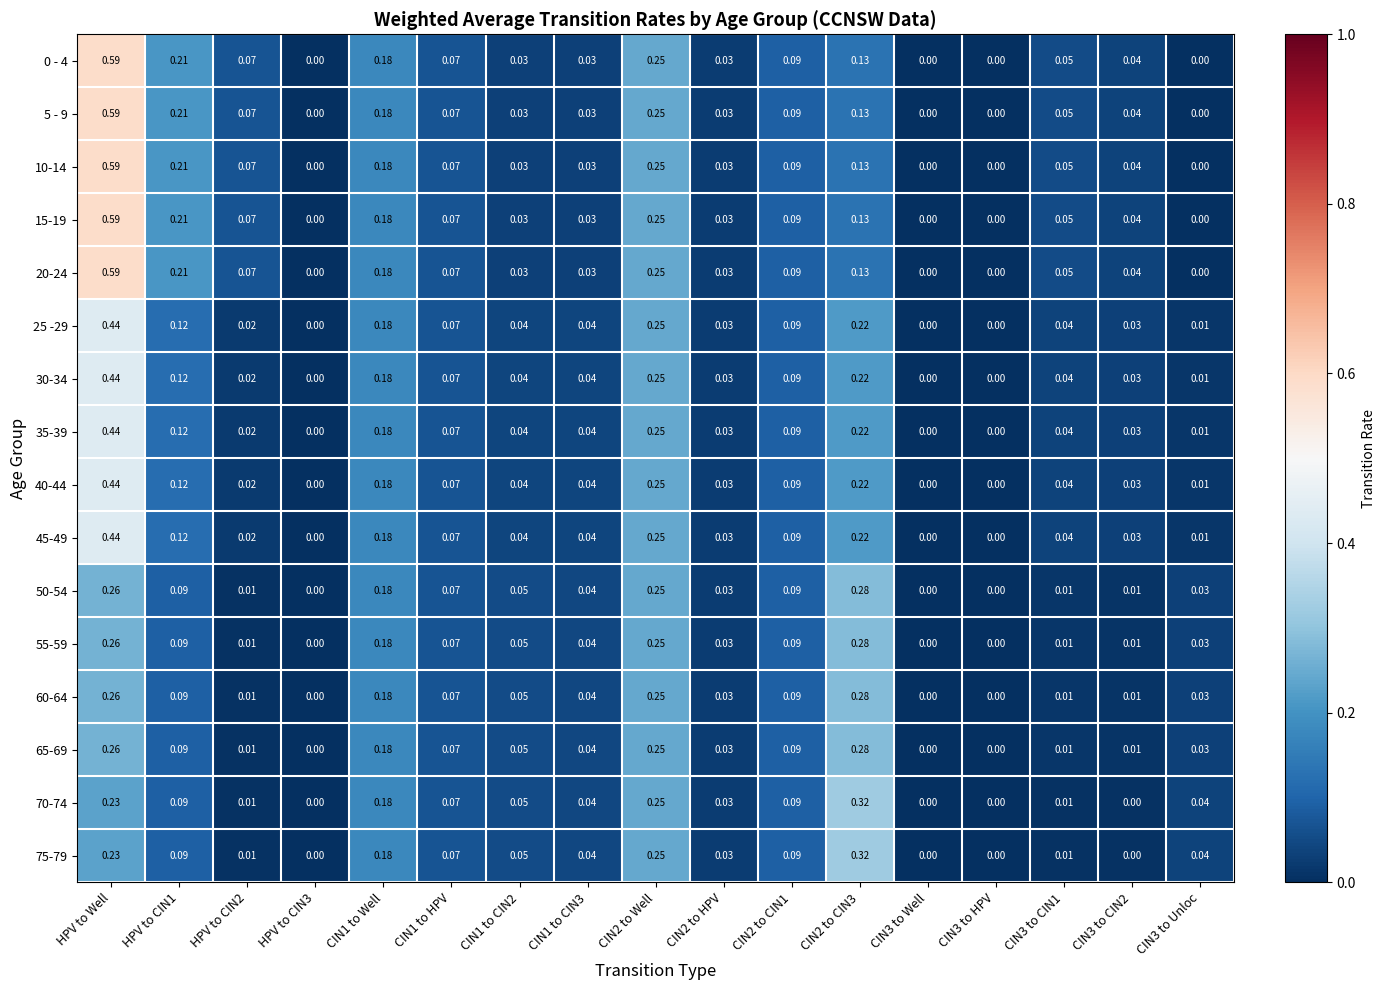

Count the number of data series in this chart.

16